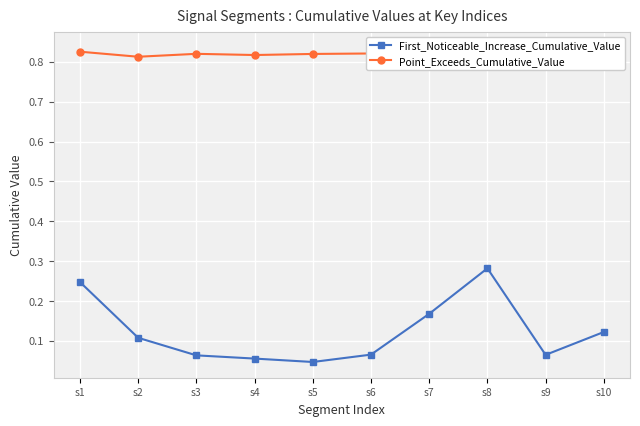

What is the highest value of the First_Noticeable_Increase_Cumulative_Value series?

0.3